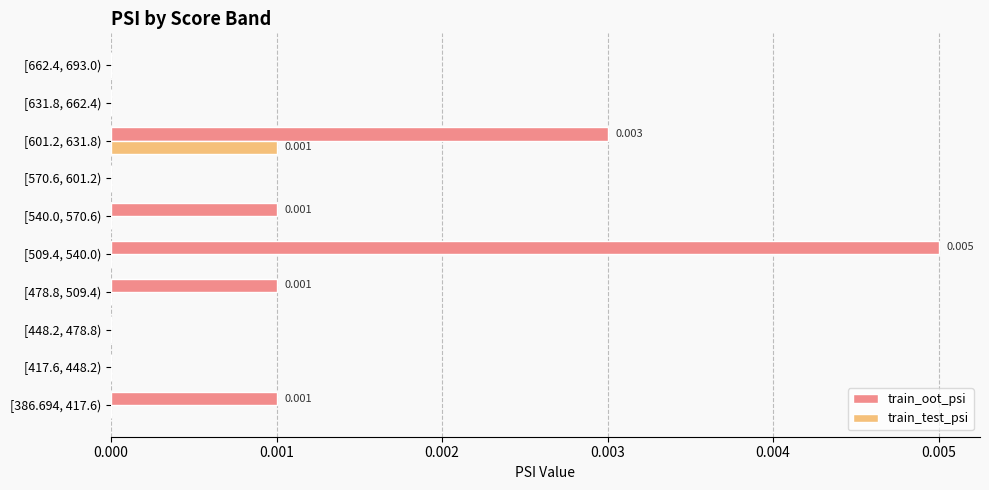

Between [448.2, 478.8) and [601.2, 631.8), which series saw the biggest shift?

train_oot_psi